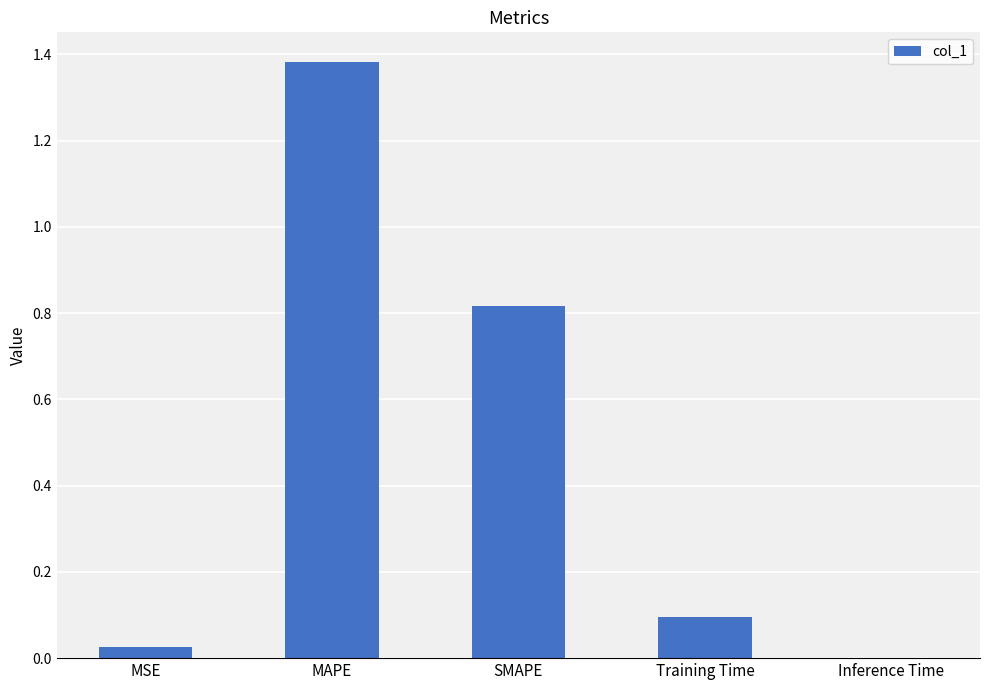

Which has a higher value, Inference Time or Training Time?

Training Time